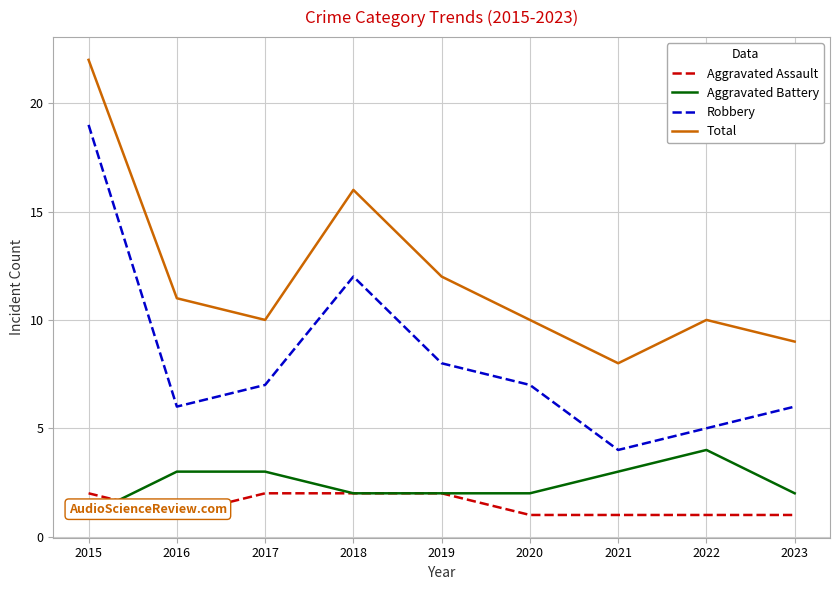

Reading left to right, what are all the values shown in this chart?

Aggravated Assault: 2015=2	2016=1	2017=2	2018=2	2019=2	2020=1	2021=1	2022=1	2023=1
Aggravated Battery: 2015=1	2016=3	2017=3	2018=2	2019=2	2020=2	2021=3	2022=4	2023=2
Robbery: 2015=19	2016=6	2017=7	2018=12	2019=8	2020=7	2021=4	2022=5	2023=6
Total: 2015=22	2016=11	2017=10	2018=16	2019=12	2020=10	2021=8	2022=10	2023=9